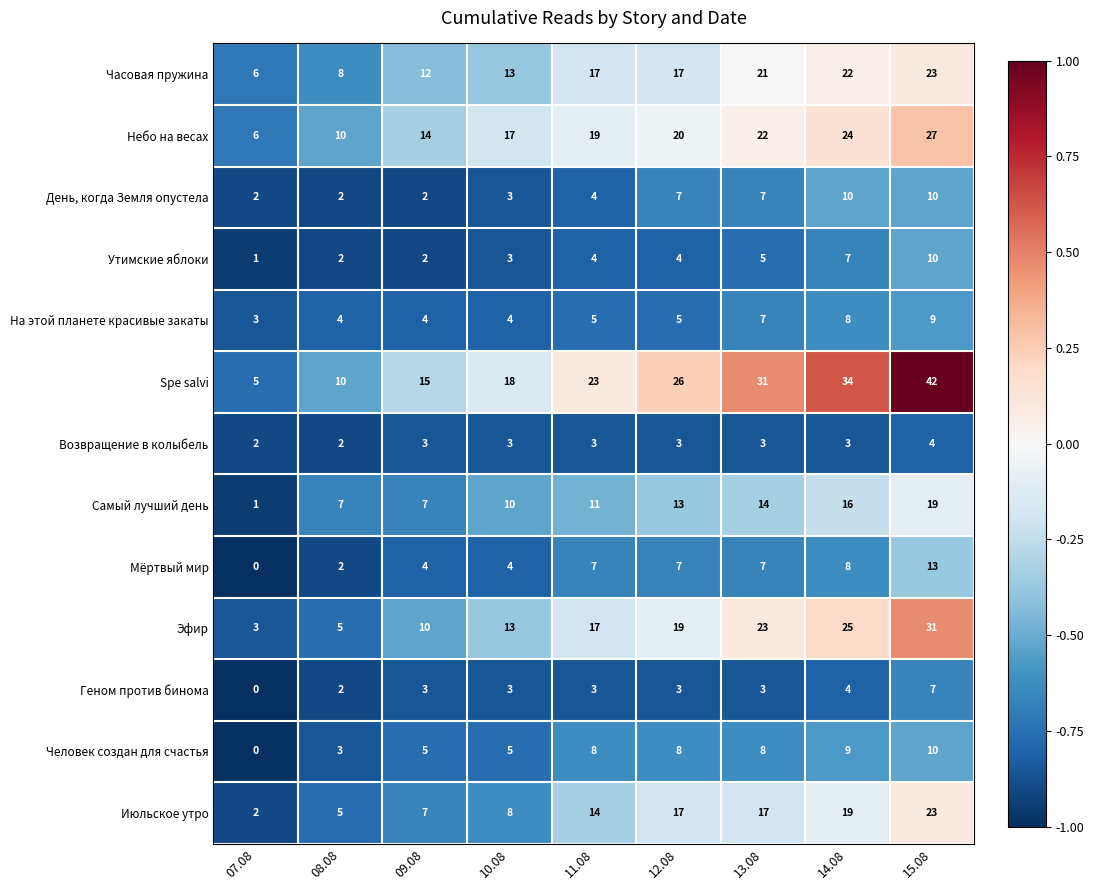

What is the maximum value shown in the chart?

42